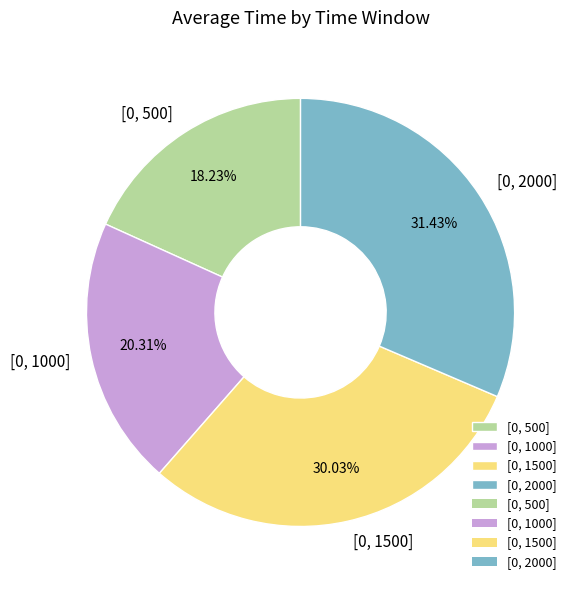

Is the sum of [0, 1500] and [0, 2000] greater than half?

Yes